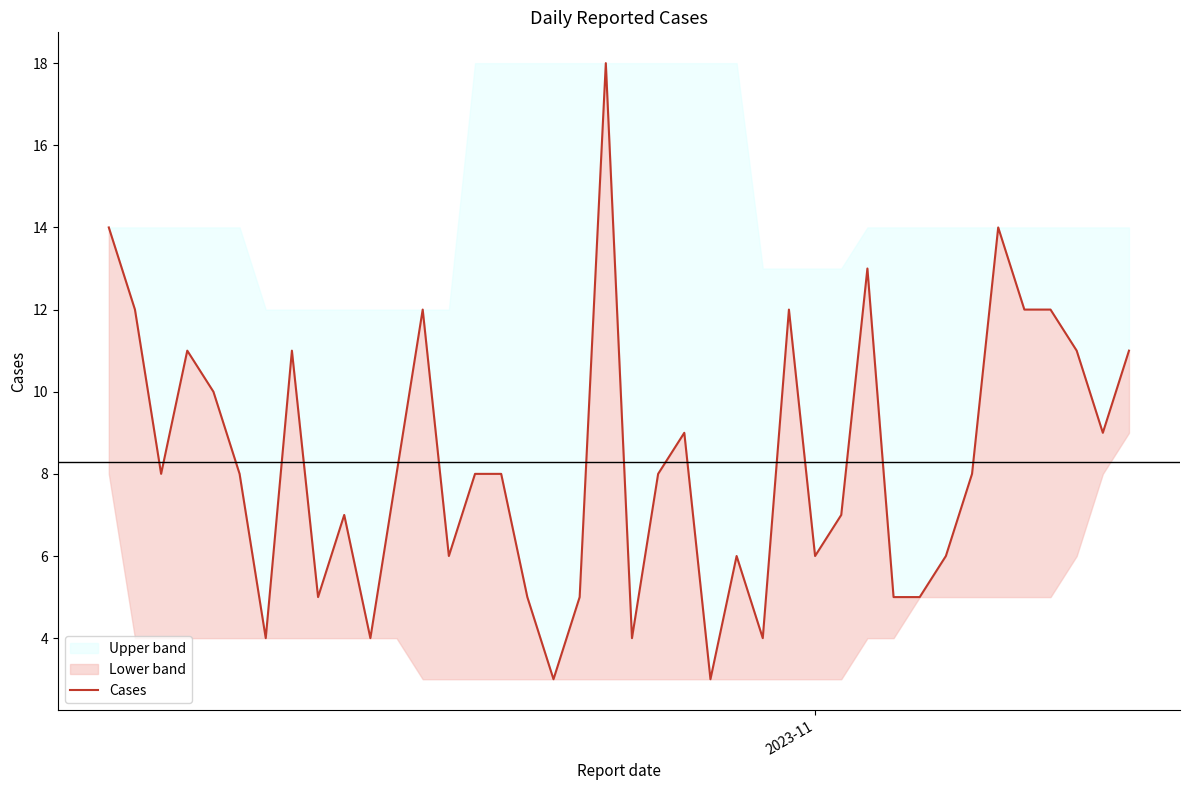

What is the difference between the maximum and minimum values?

15